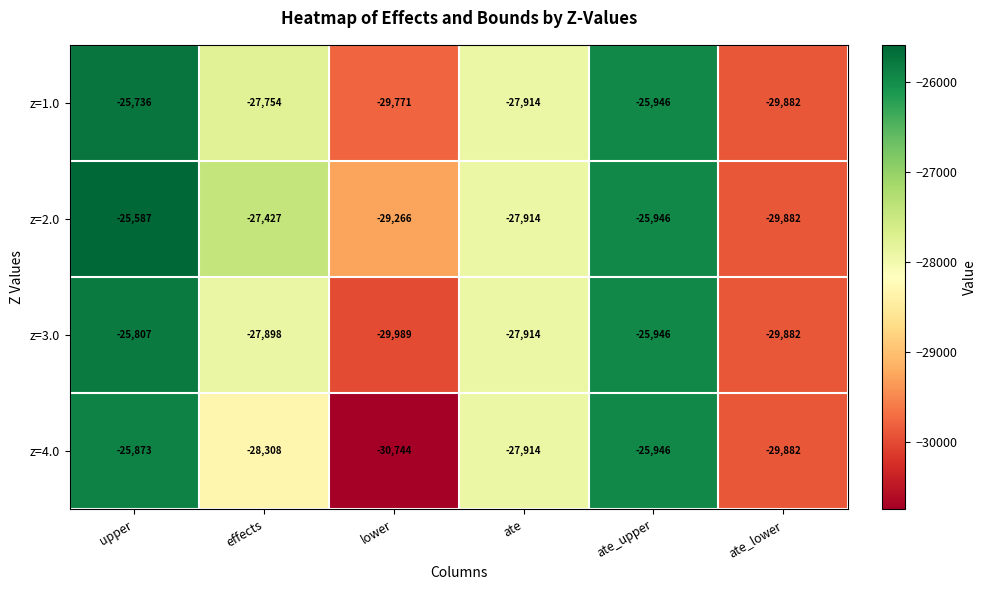

Which series has the largest range (max minus min)?

z=4.0